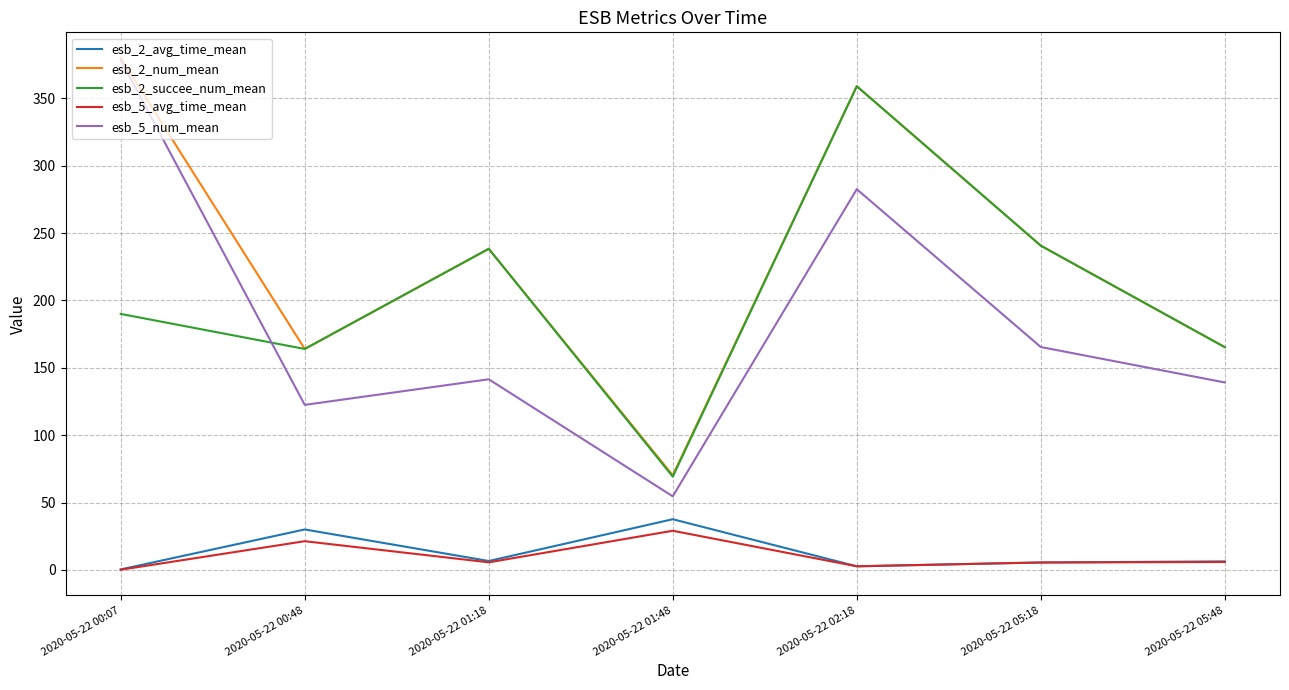

What position from the right is 2020-05-22 01:18?

5